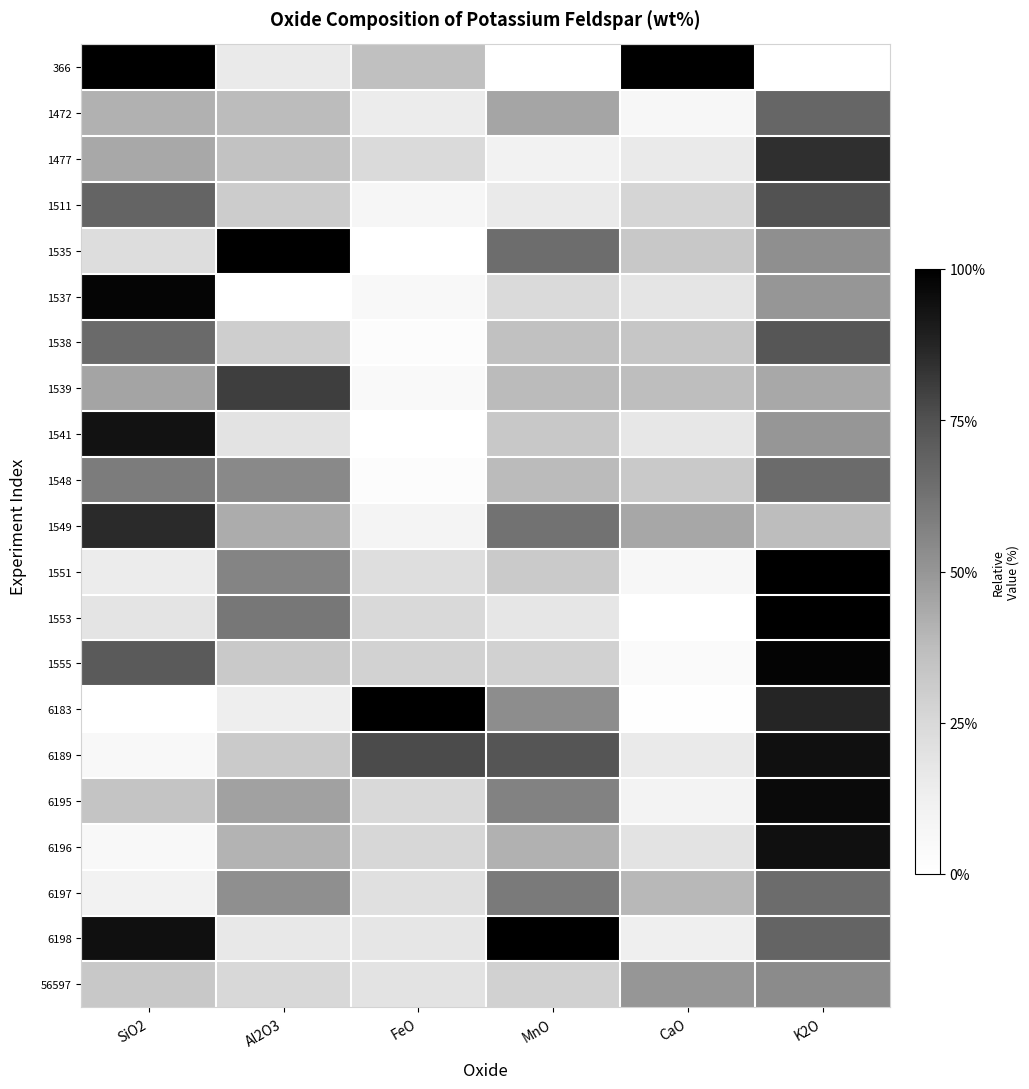

Between K2O and FeO, which is larger?

FeO